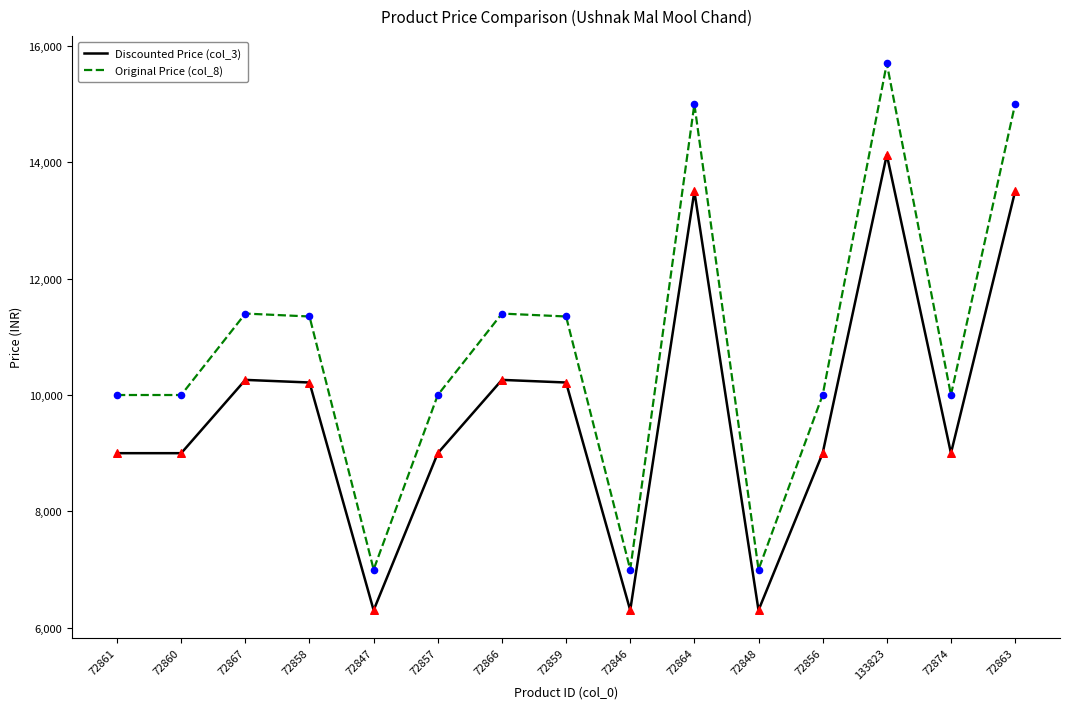

Which series has the widest spread of values?

Original Price (col_8)